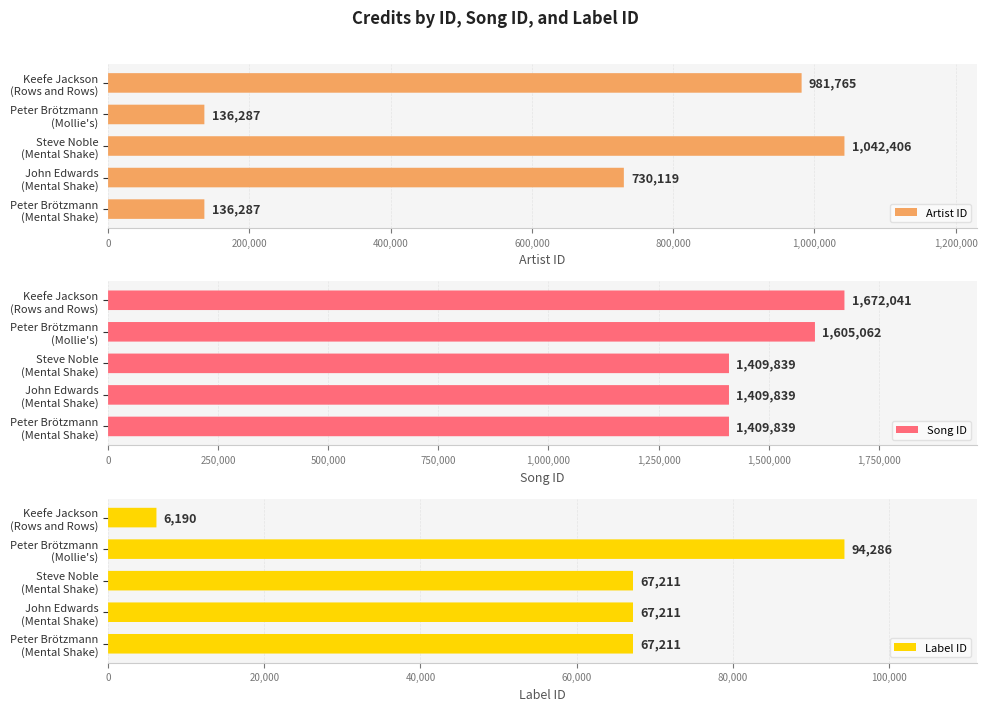

What is the value of the id bar at the 1st from the left?

136287